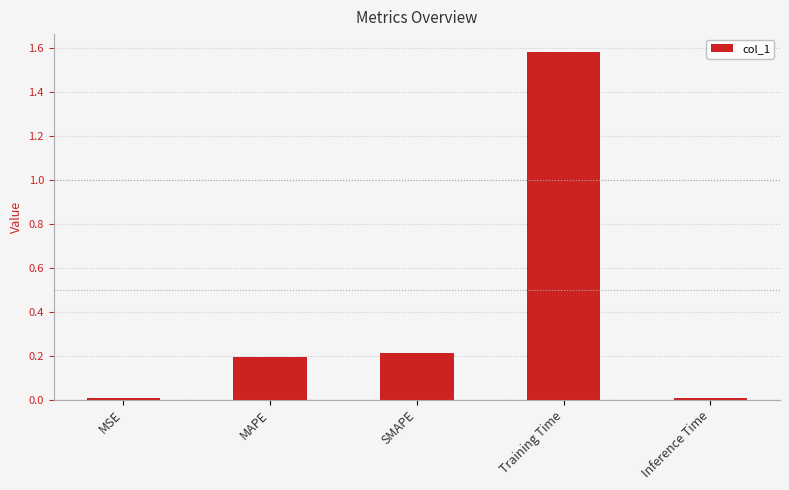

What is the sum of all values?

2.0